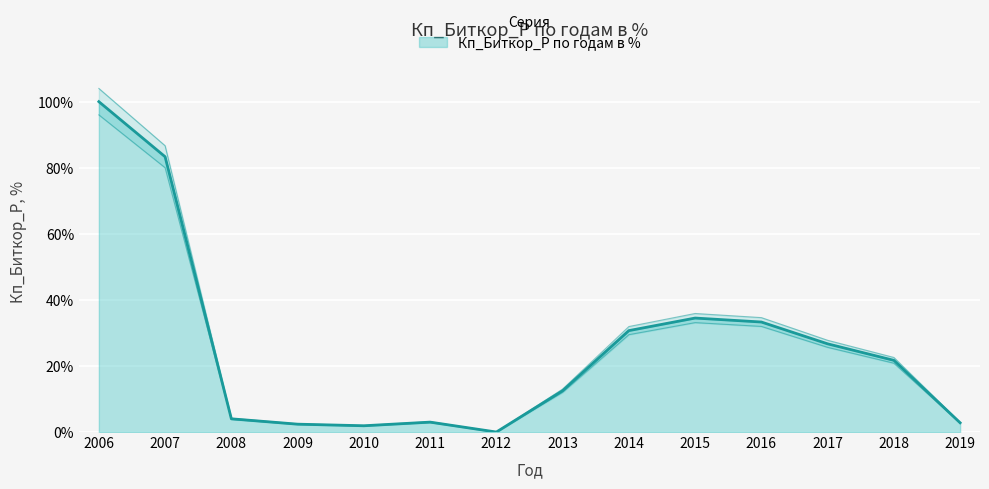

What value does the data have at 2007?

83.3